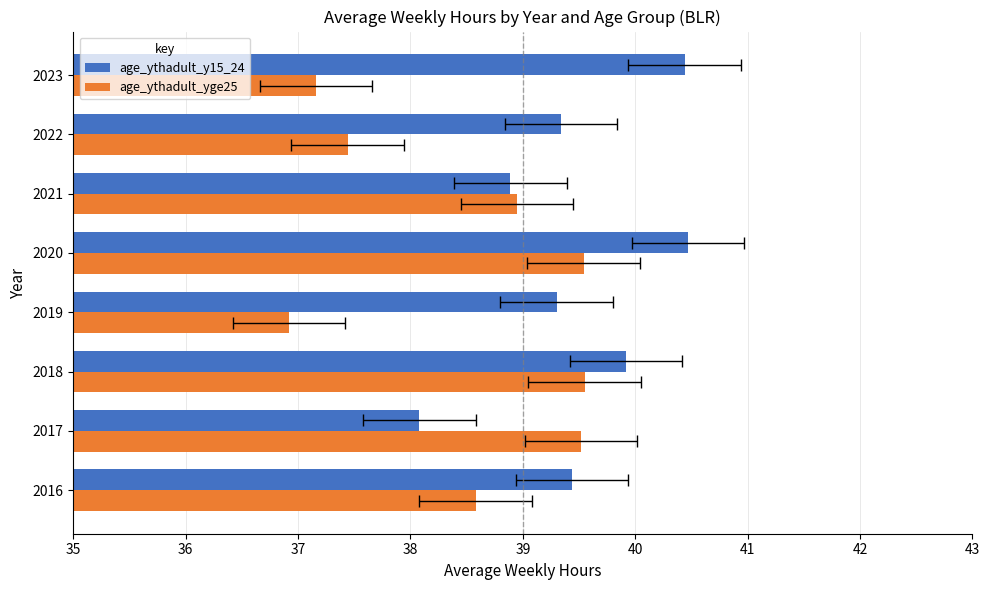

How many bars are there in total?

16